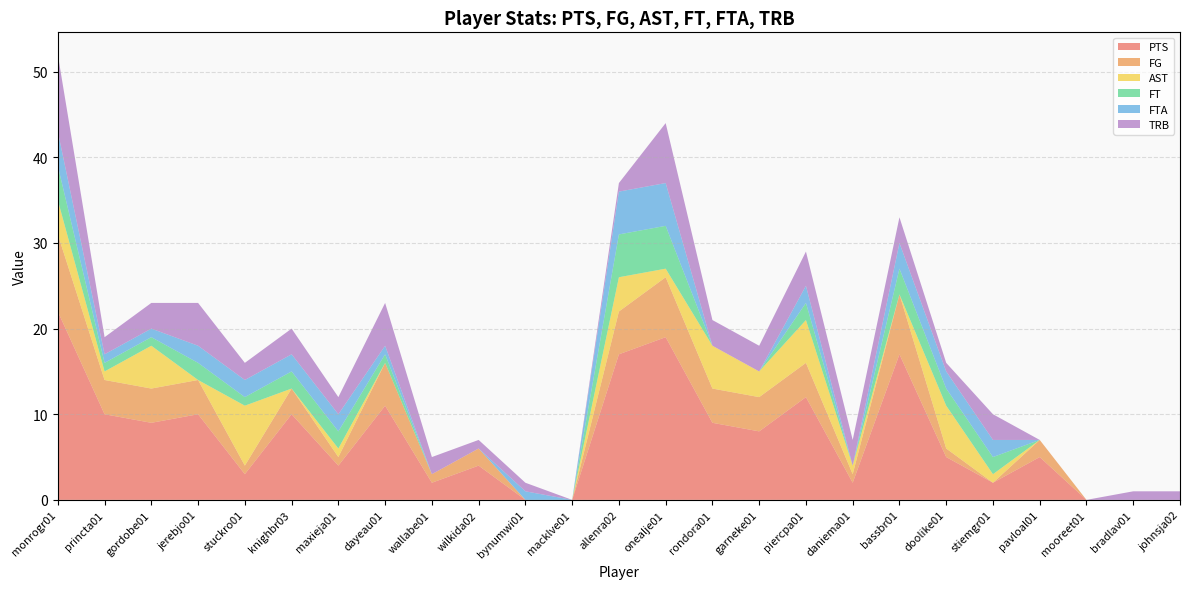

Reading right to left, list all the values displayed in this chart.

PTS: johnsja02=0	bradlav01=0	mooreet01=0	pavloal01=5	stiemgr01=2	doolike01=5	bassbr01=17	daniema01=2	piercpa01=12	garneke01=8	rondora01=9	onealje01=19	allenra02=17	macklve01=0	bynumwi01=0	wilkida02=4	wallabe01=2	dayeau01=11	maxieja01=4	knighbr03=10	stuckro01=3	jerebjo01=10	gordobe01=9	princta01=10	monrogr01=22
FG: johnsja02=0	bradlav01=0	mooreet01=0	pavloal01=2	stiemgr01=0	doolike01=1	bassbr01=7	daniema01=1	piercpa01=4	garneke01=4	rondora01=4	onealje01=7	allenra02=5	macklve01=0	bynumwi01=0	wilkida02=2	wallabe01=1	dayeau01=5	maxieja01=1	knighbr03=3	stuckro01=1	jerebjo01=4	gordobe01=4	princta01=4	monrogr01=9
AST: johnsja02=0	bradlav01=0	mooreet01=0	pavloal01=0	stiemgr01=1	doolike01=5	bassbr01=0	daniema01=1	piercpa01=5	garneke01=3	rondora01=5	onealje01=1	allenra02=4	macklve01=0	bynumwi01=0	wilkida02=0	wallabe01=0	dayeau01=0	maxieja01=1	knighbr03=0	stuckro01=7	jerebjo01=0	gordobe01=5	princta01=1	monrogr01=4
FT: johnsja02=0	bradlav01=0	mooreet01=0	pavloal01=0	stiemgr01=2	doolike01=2	bassbr01=3	daniema01=0	piercpa01=2	garneke01=0	rondora01=0	onealje01=5	allenra02=5	macklve01=0	bynumwi01=0	wilkida02=0	wallabe01=0	dayeau01=1	maxieja01=2	knighbr03=2	stuckro01=1	jerebjo01=2	gordobe01=1	princta01=1	monrogr01=4
FTA: johnsja02=0	bradlav01=0	mooreet01=0	pavloal01=0	stiemgr01=2	doolike01=2	bassbr01=3	daniema01=0	piercpa01=2	garneke01=0	rondora01=0	onealje01=5	allenra02=5	macklve01=0	bynumwi01=1	wilkida02=0	wallabe01=0	dayeau01=1	maxieja01=2	knighbr03=2	stuckro01=2	jerebjo01=2	gordobe01=1	princta01=1	monrogr01=4
TRB: johnsja02=1	bradlav01=1	mooreet01=0	pavloal01=0	stiemgr01=3	doolike01=1	bassbr01=3	daniema01=3	piercpa01=4	garneke01=3	rondora01=3	onealje01=7	allenra02=1	macklve01=0	bynumwi01=1	wilkida02=1	wallabe01=2	dayeau01=5	maxieja01=2	knighbr03=3	stuckro01=2	jerebjo01=5	gordobe01=3	princta01=2	monrogr01=9